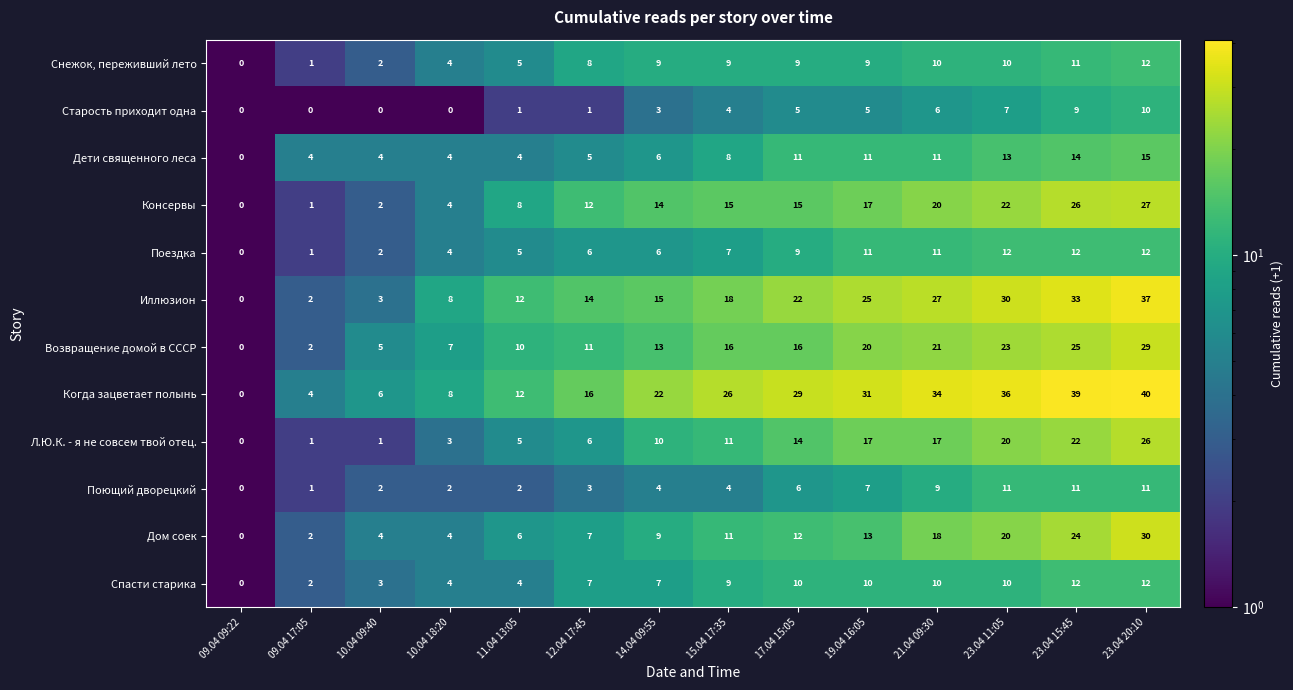

At which label does Дом соек reach its minimum?

09.04 09:22